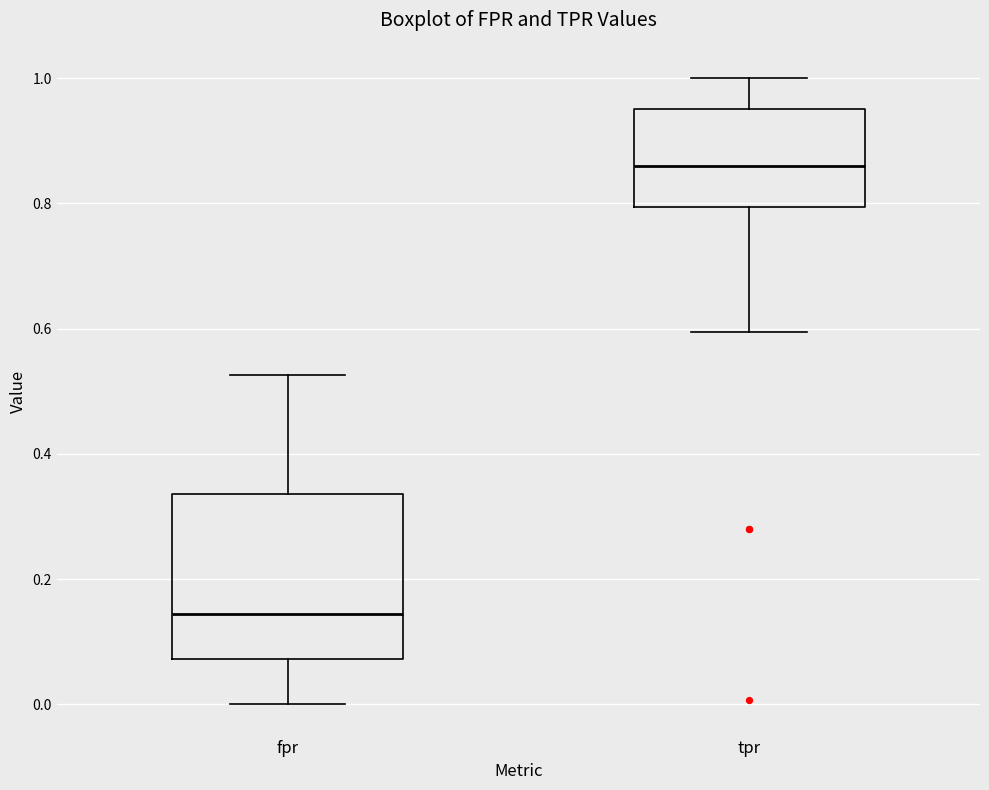

Reading left to right, transcribe this box plot: for each box, give where its median line is, the range the box spans, and where its two whiskers end, as read against the y-axis. The values are not printed on the chart, so give them approximately, as read against the axis.

fpr: median 0.14, box 0.08 to 0.34, whiskers 0.00 to 0.52
tpr: median 0.86, box 0.80 to 0.96, whiskers 0.60 to 1.00